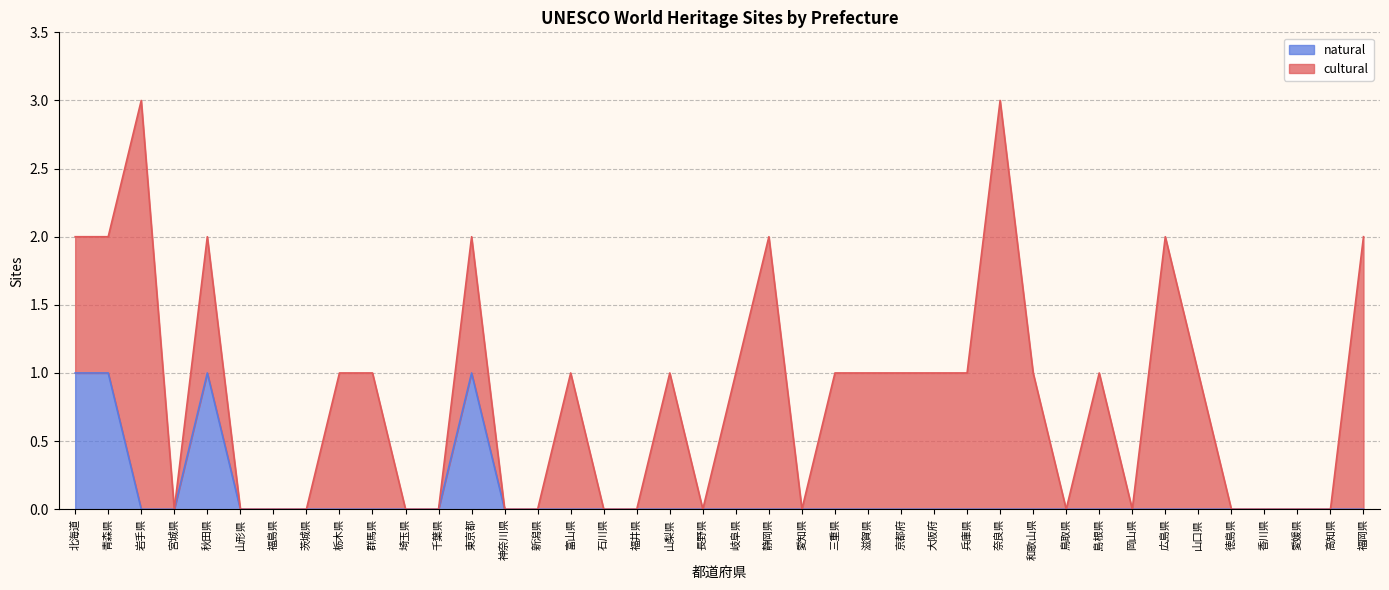

What is the label of the 5th point from the right?

徳島県